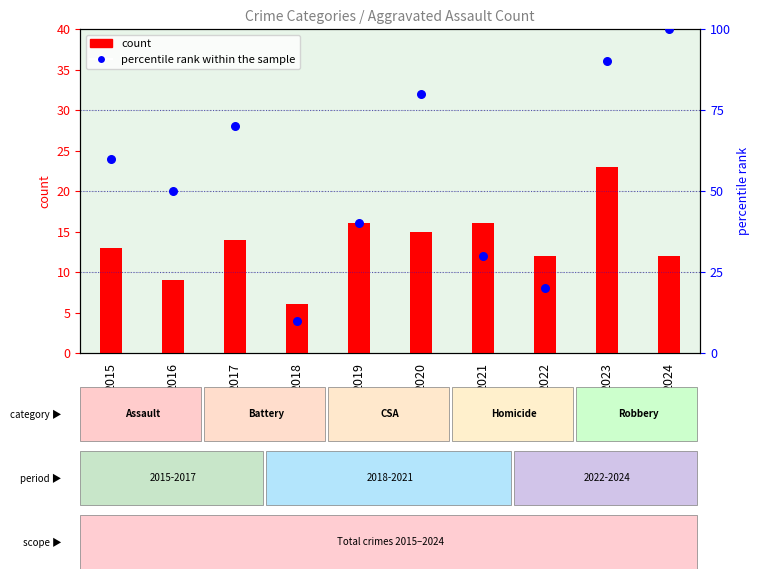

At how many categories does at least one series exceed 57?

5